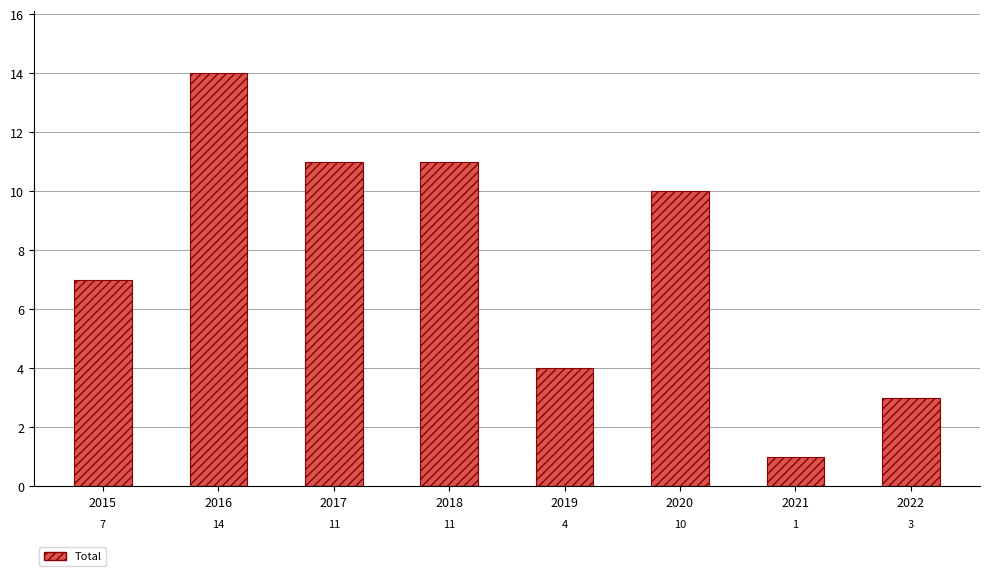

Which category has the lowest value across all series?

2021